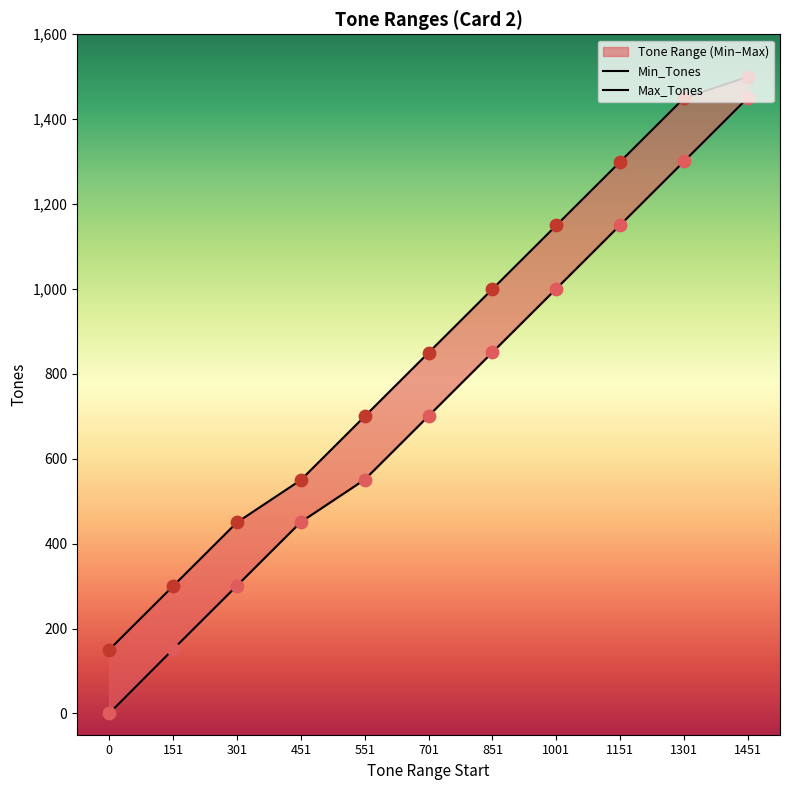

At which category is the sum across all series the highest?

1451